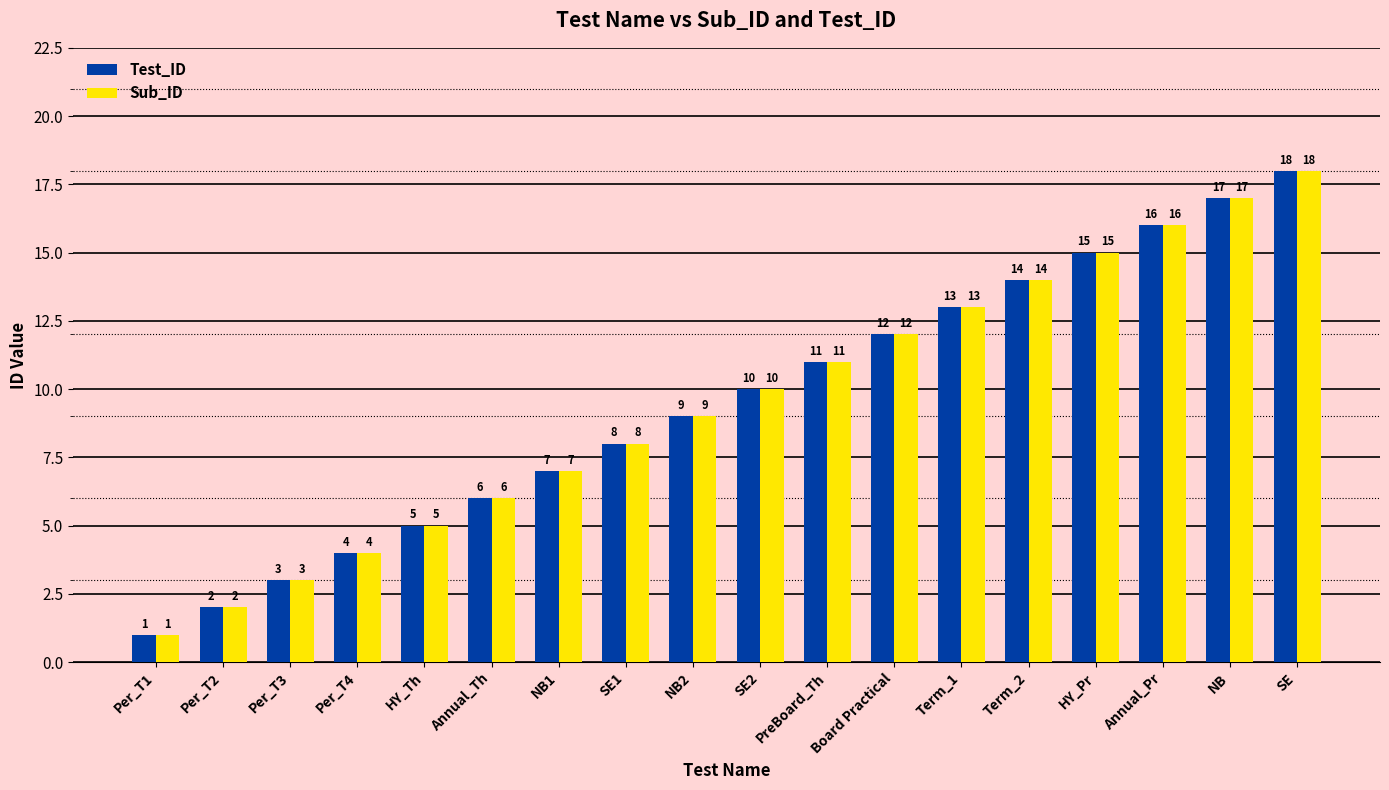

What is the average value of the Test_ID series?

10